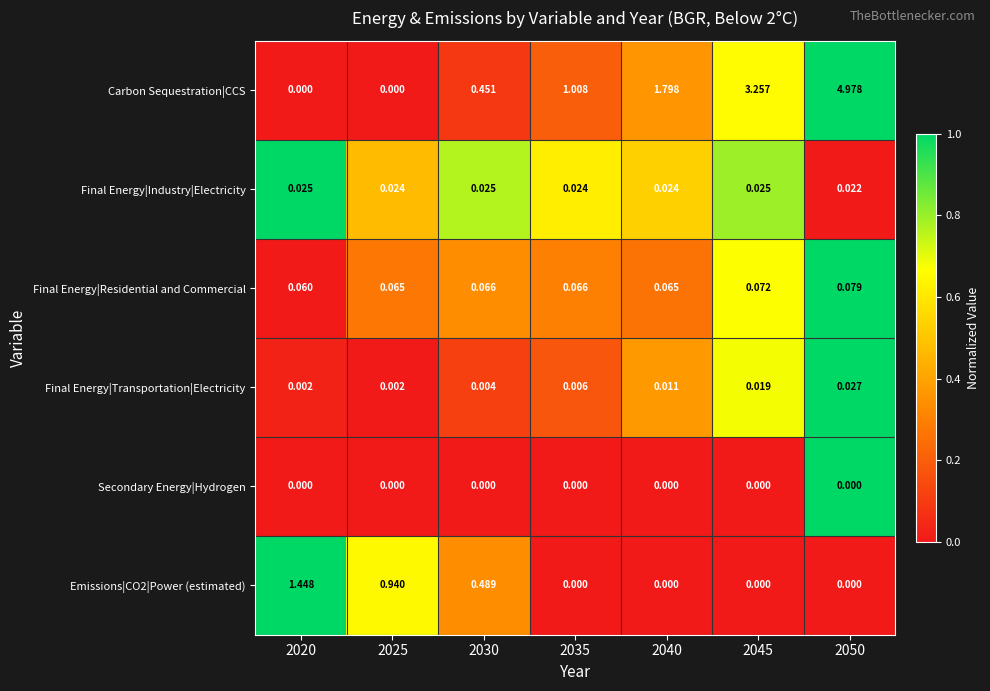

Which series changed the most between 2040 and 2050?

Carbon Sequestration|CCS